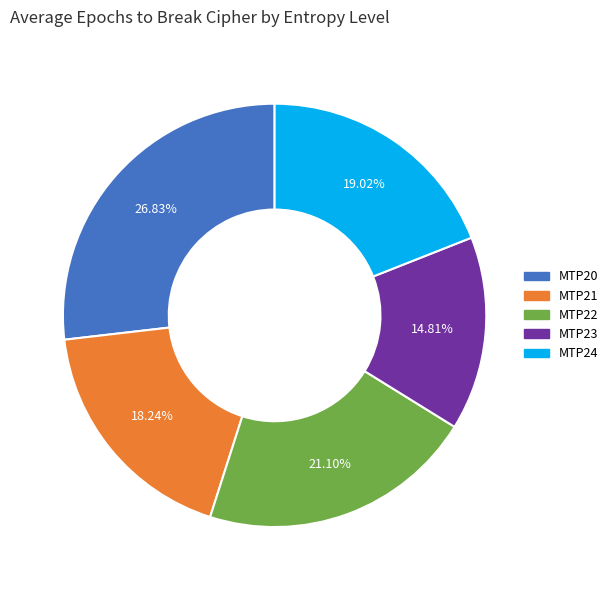

What percentage is the MTP24 slice, to the nearest percent?

19%